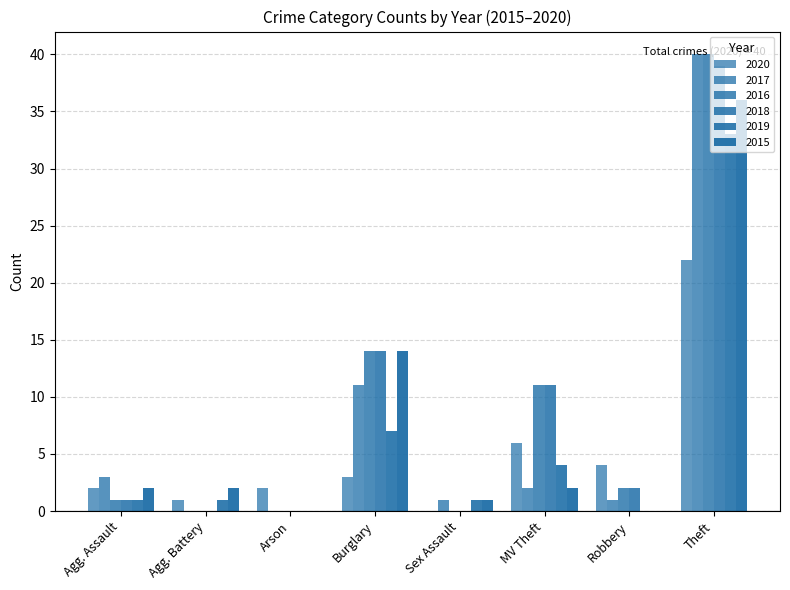

Reading right to left, what are all the values shown in this chart?

2015: 57	36	0	2	1	14	0	2	2
2016: 68	40	2	11	0	14	0	0	1
2017: 58	40	1	2	1	11	0	0	3
2018: 67	39	2	11	0	14	0	0	1
2019: 47	33	0	4	1	7	0	1	1
2020: 40	22	4	6	0	3	2	1	2